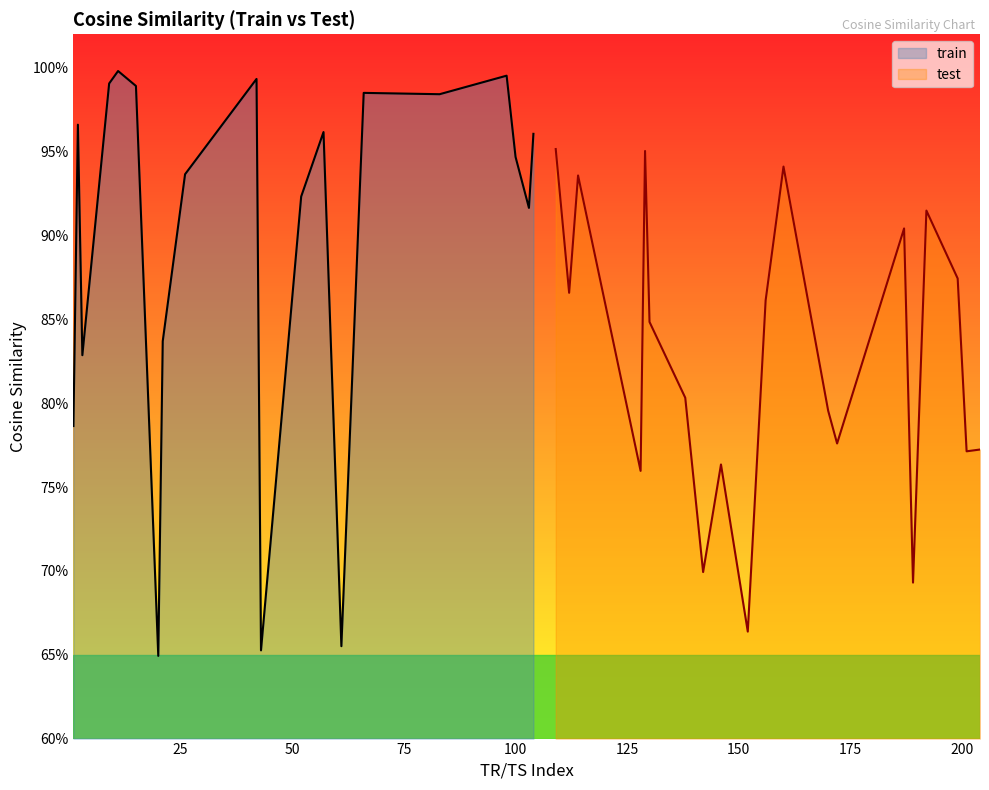

At how many categories does at least one series exceed 0?

20